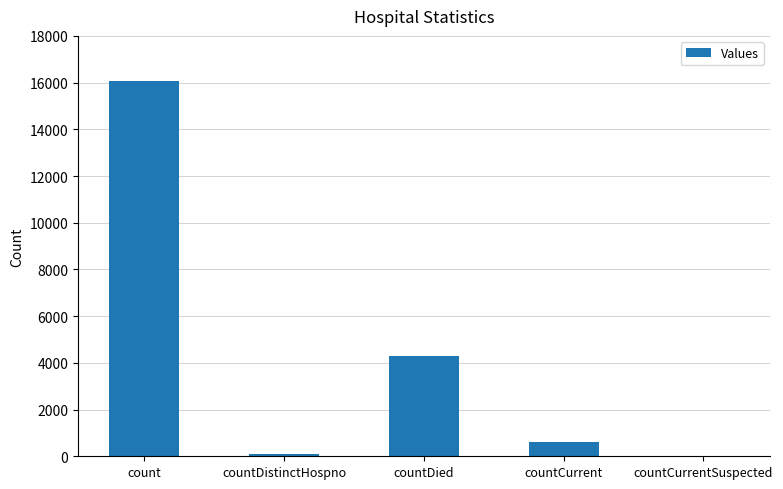

Which has a higher value, countCurrent or count?

count